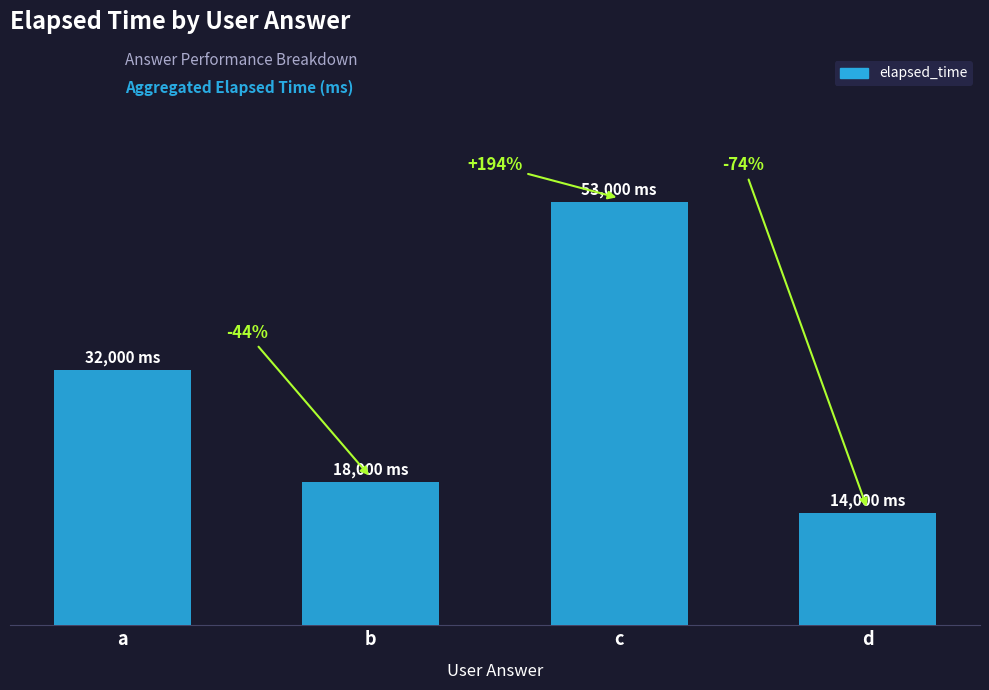

What is the difference between the maximum and minimum values?

39000